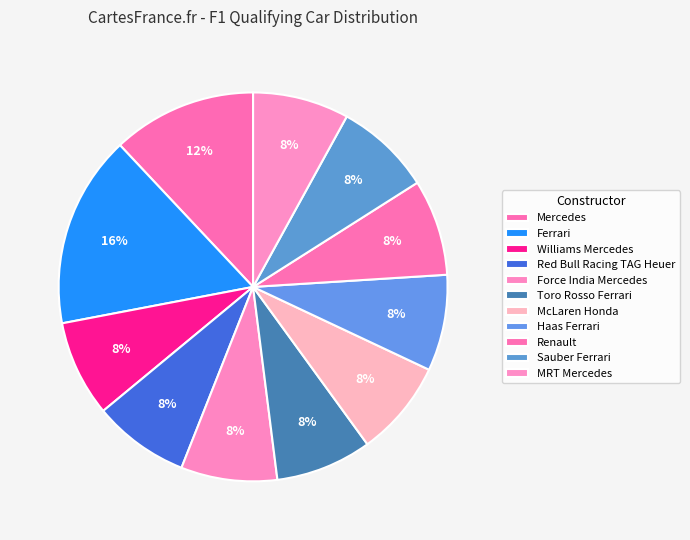

Count the number of slices in the pie.

11